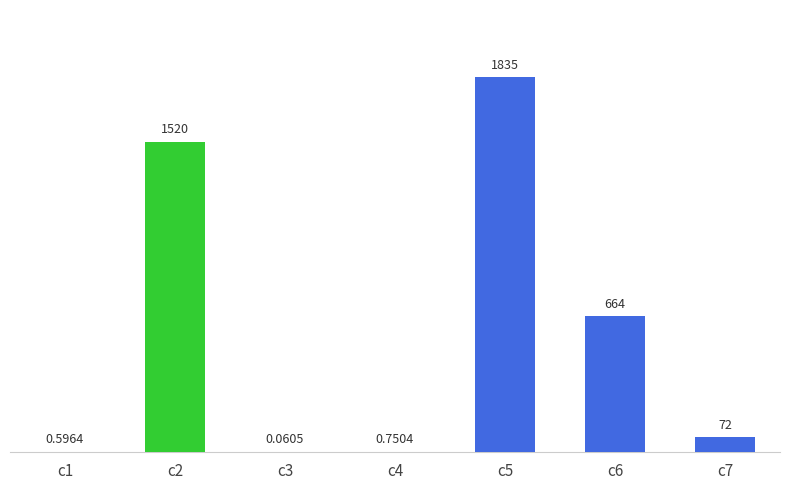

Approximately how many times larger is the value at c6 compared to c5?

0.4